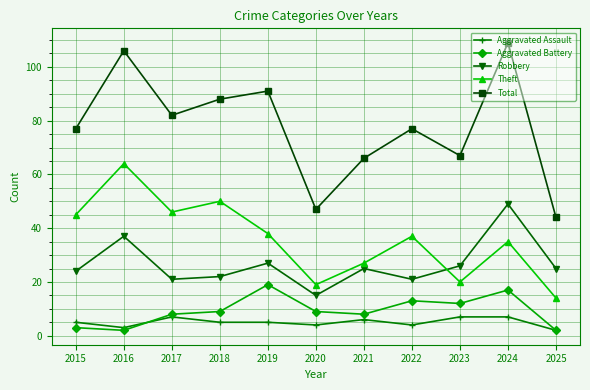

Which series changed the most between 2016 and 2017?

Total